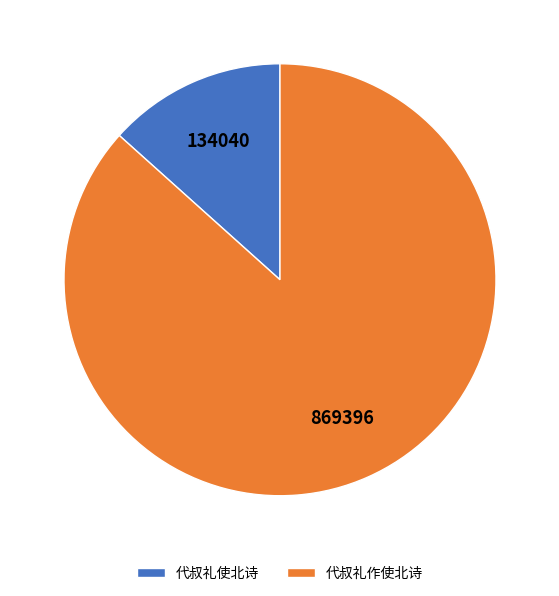

True or false: 代叔礼使北诗 accounts for 26% of the total.

False